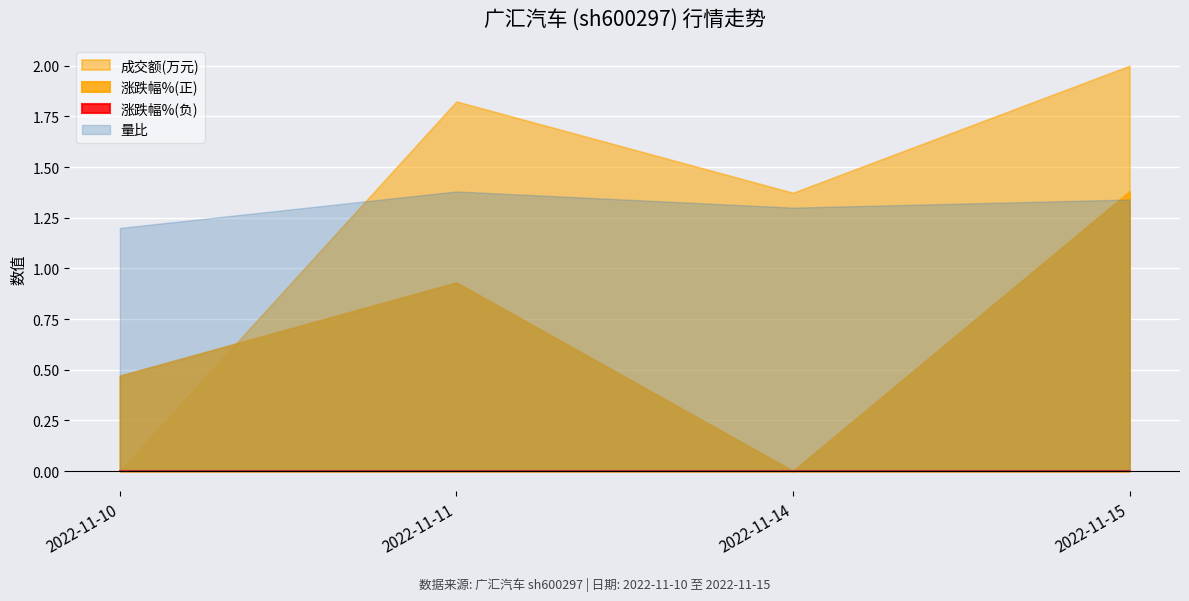

At which label does 成交额(万元) first exceed 1?

2022-11-11